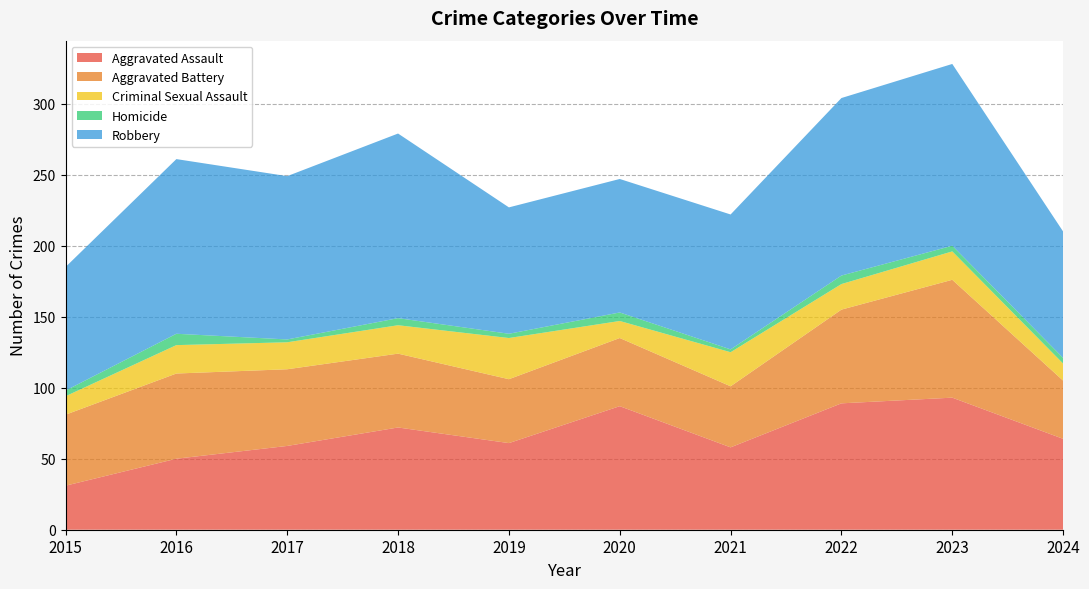

Reading left to right, list all the values displayed in this chart.

Aggravated Assault: 31	50	59	72	61	87	58	89	93	64
Aggravated Battery: 50	60	54	52	45	48	43	66	83	41
Criminal Sexual Assault: 13	20	19	20	29	12	24	18	20	12
Homicide: 4	8	2	5	3	6	2	6	4	4
Robbery: 87	123	115	130	89	94	95	125	128	89